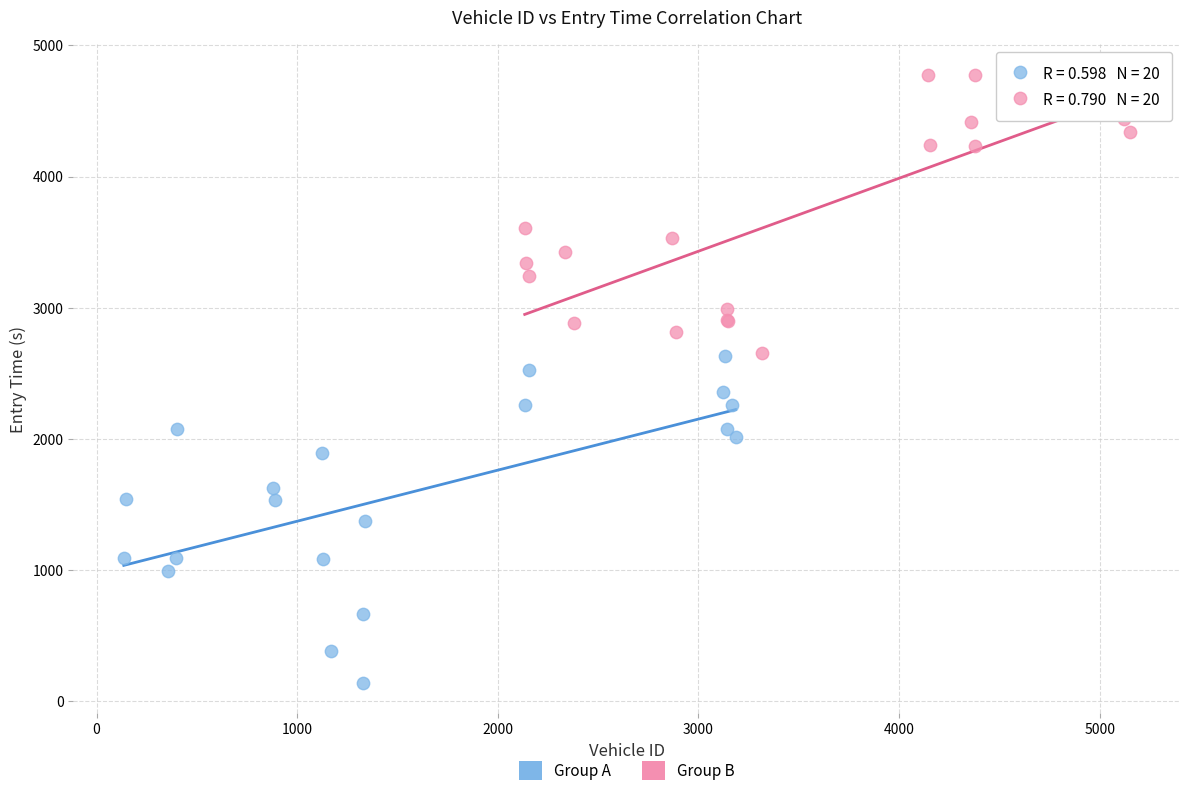

Which series reaches the maximum Y coordinate?

Group B